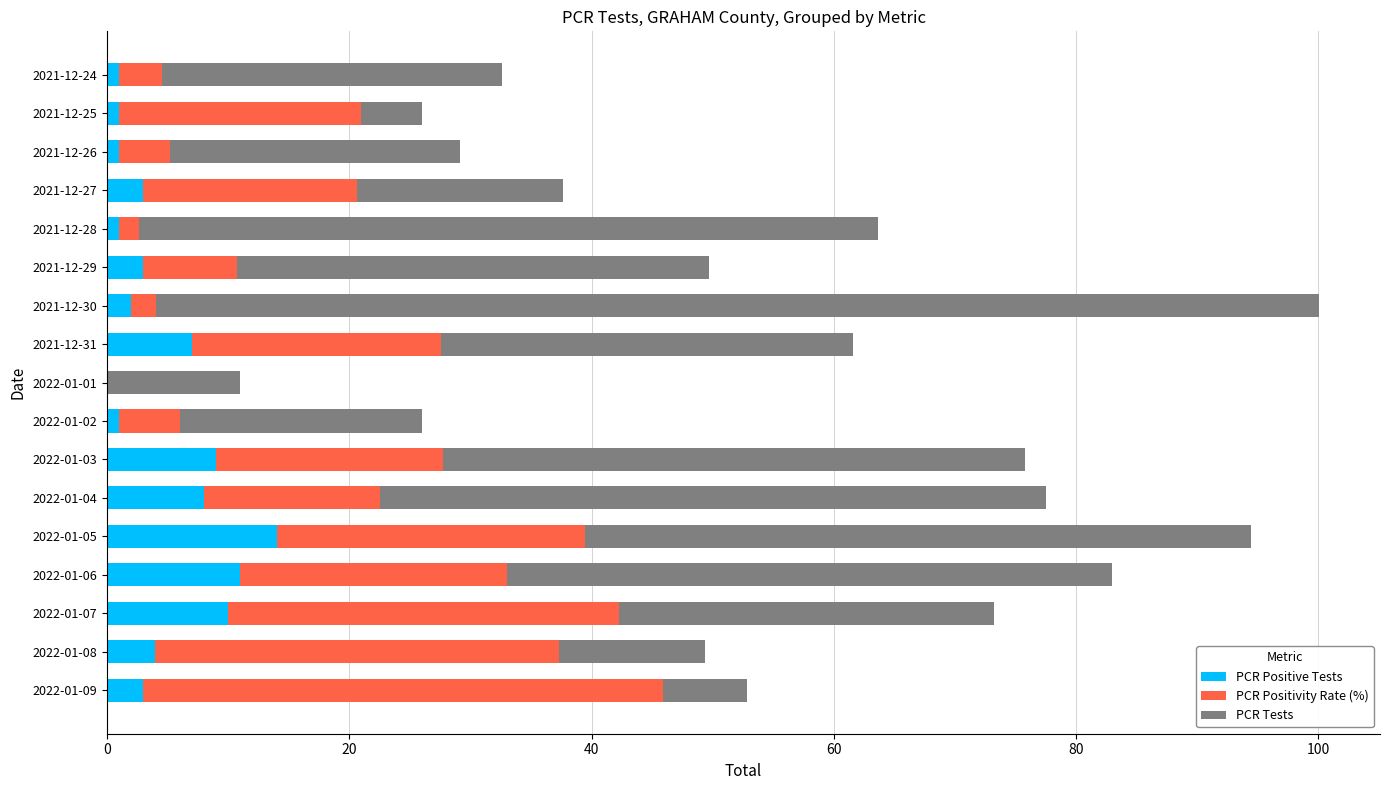

Which category has the highest value in the PCR Positive Tests series?

2022-01-05